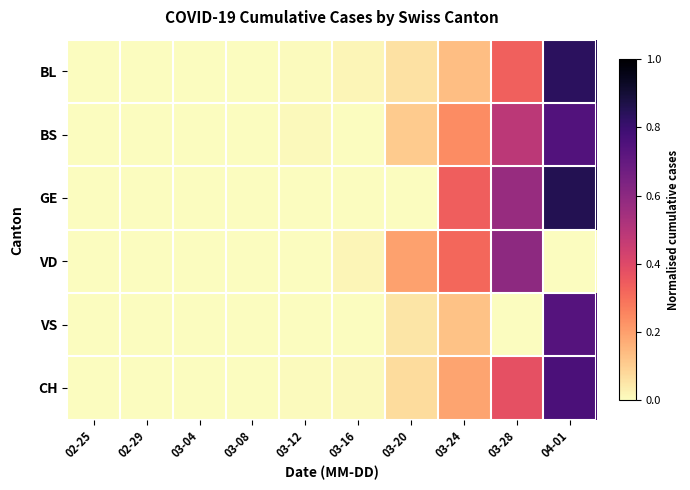

How many series are shown in this chart?

6